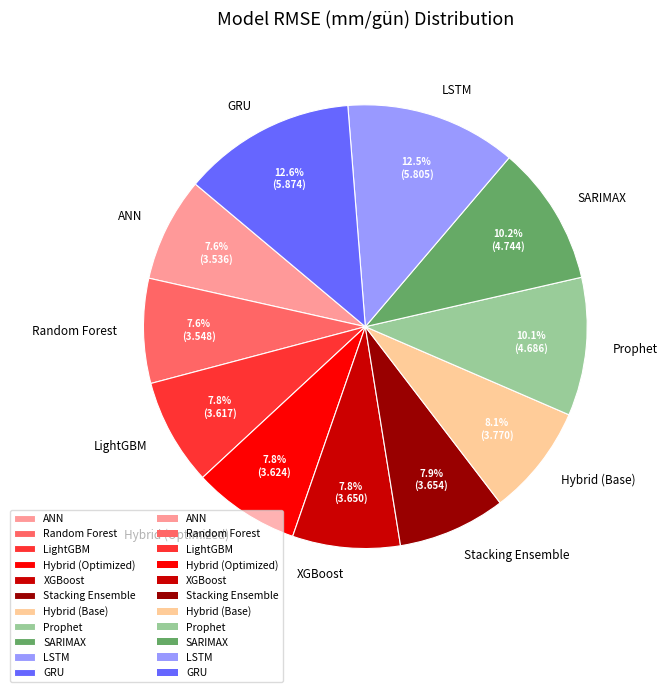

Combined, do Prophet and ANN account for over 50%?

No